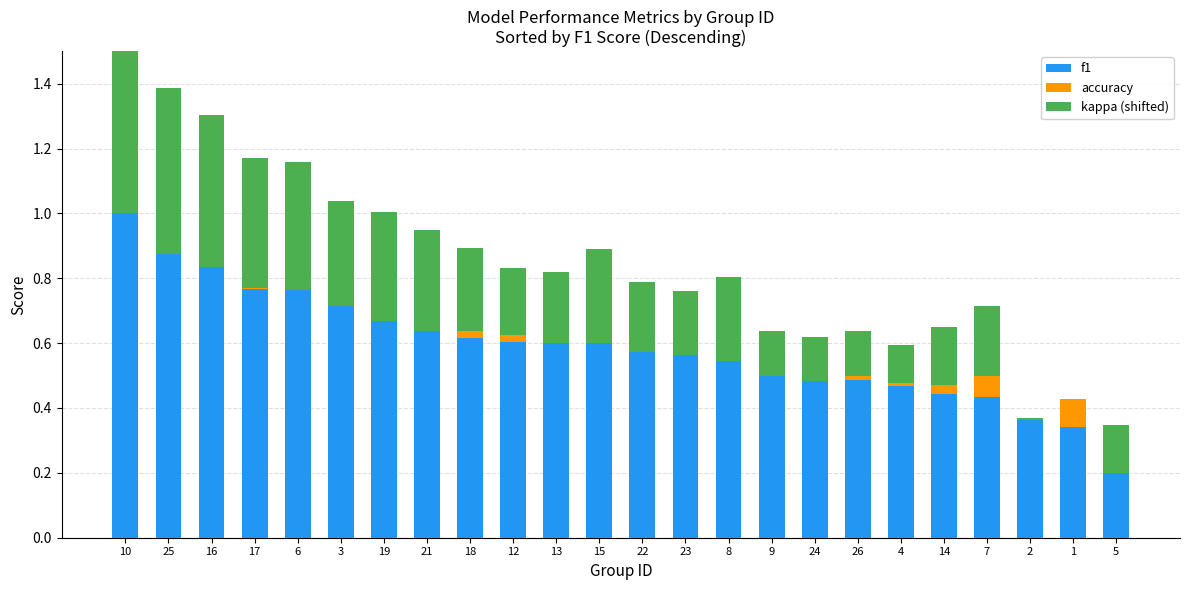

How many bars are there in each group?

3